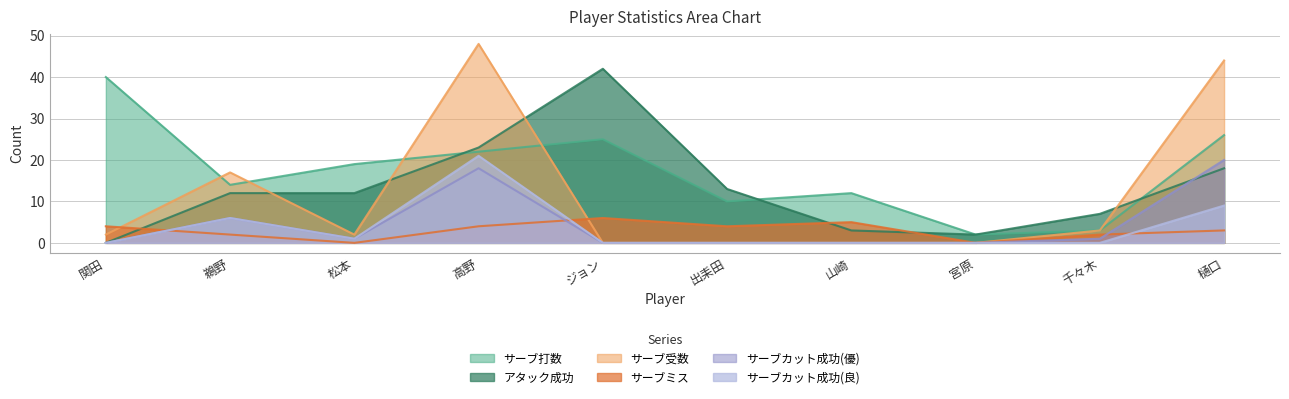

Is it true that アタック成功 equals 18 at 鵜野?

False